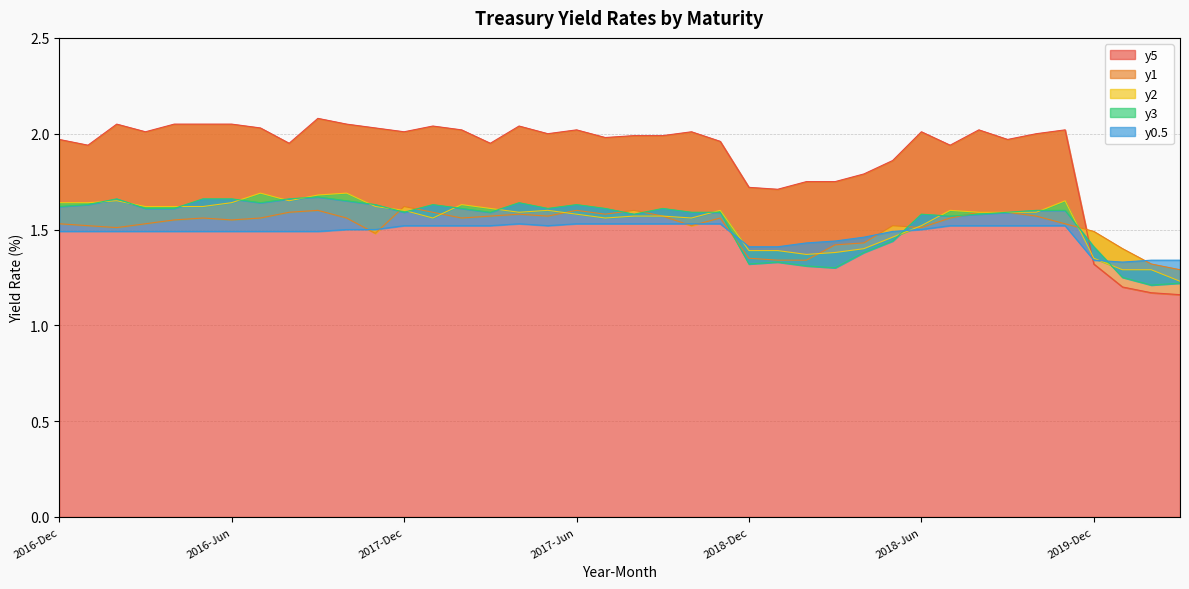

Which series changed the most between 2018-Sep and 2018-May?

y3